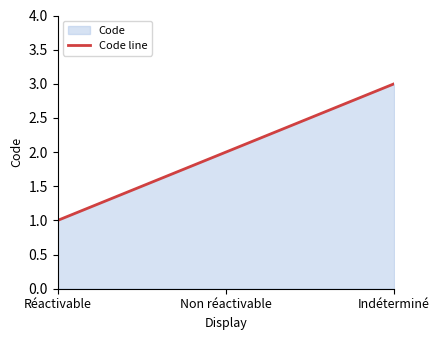

How many values are between 1 and 3?

3